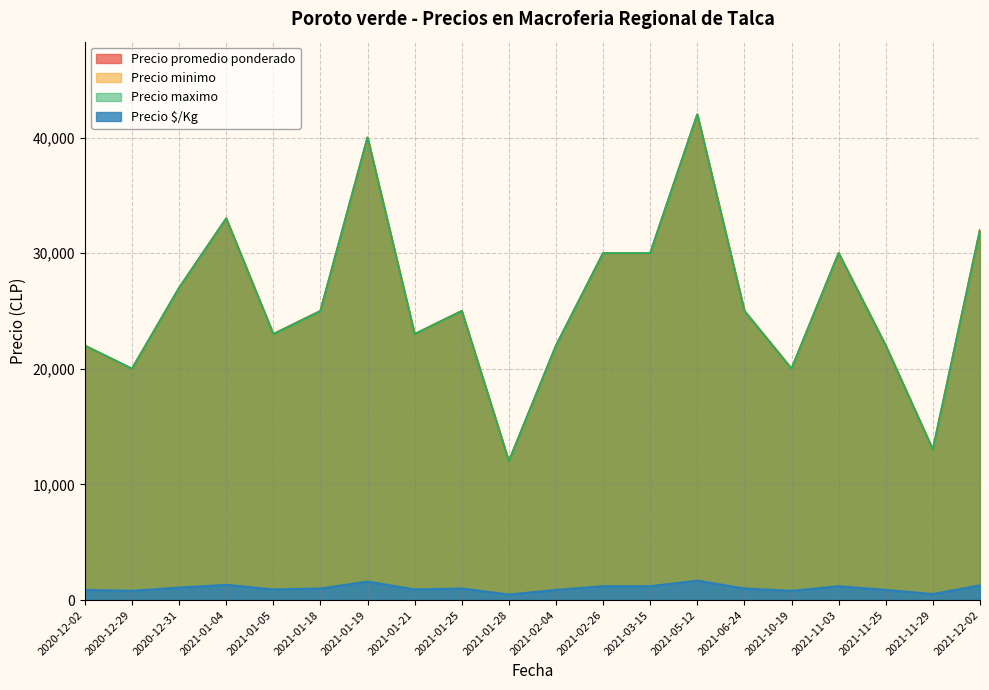

Which label corresponds to the largest value in the chart?

2021-05-12